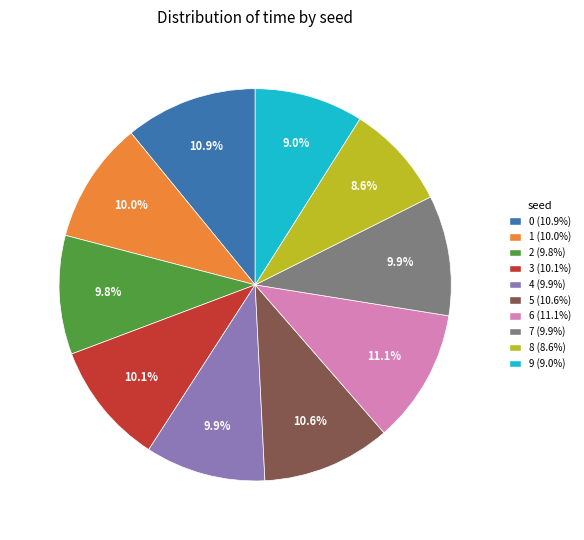

Is it true that 8 is 18% of the pie?

False